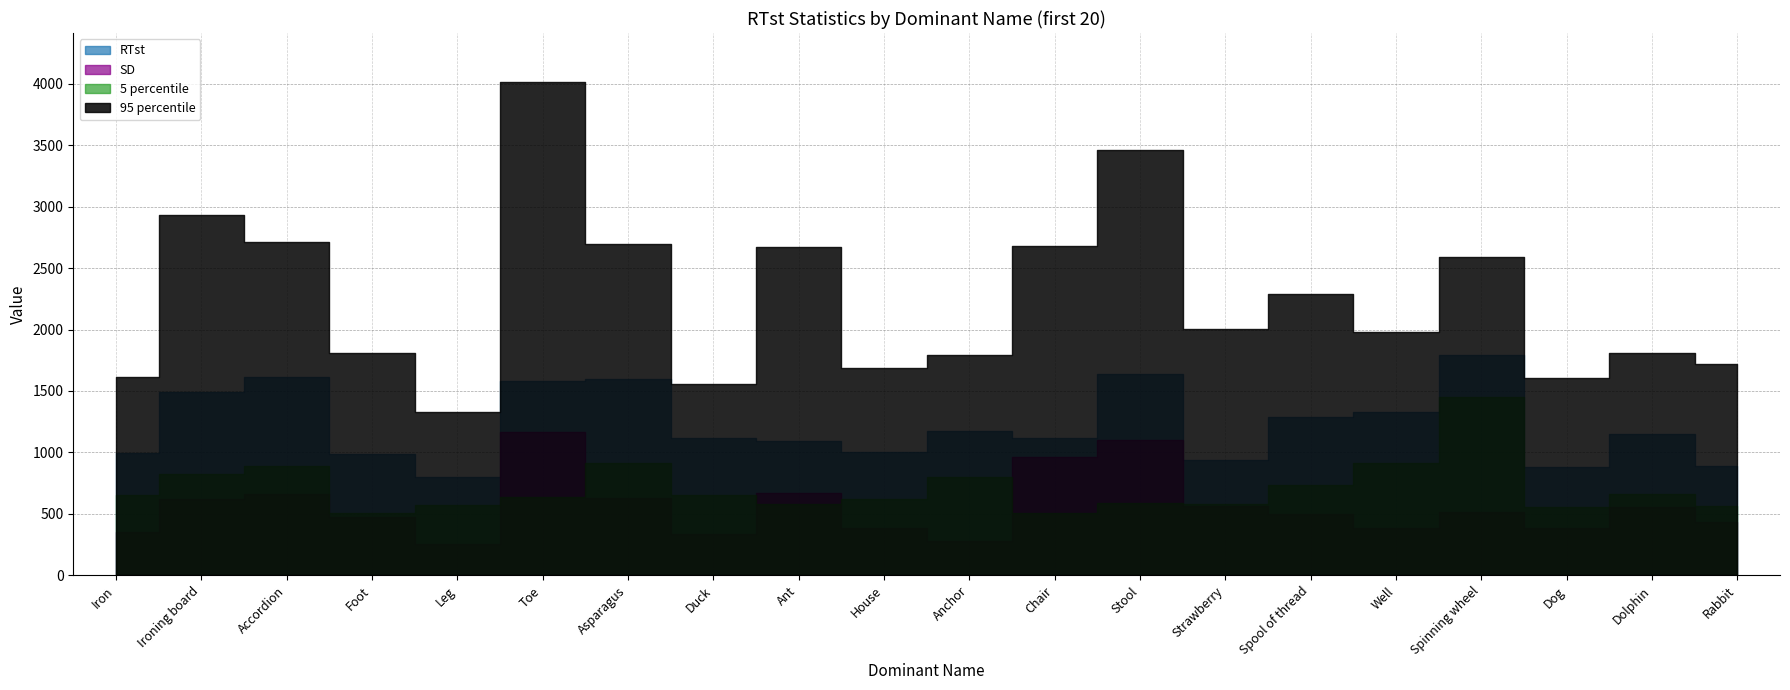

Reading right to left, what are all the values shown in this chart?

RTst: Rabbit=888.5	Dolphin=1150.1	Dog=884.9	Spinning wheel=1790.7	Well=1330.8	Spool of thread=1292.0	Strawberry=939.8	Stool=1636.5	Chair=1120.2	Anchor=1176.5	House=1005.4	Ant=1095.8	Duck=1116.7	Asparagus=1601.3	Toe=1578.1	Leg=801.8	Foot=987.3	Accordion=1616.4	Ironing board=1493.5	Iron=996.3
SD: Rabbit=429.6	Dolphin=556.9	Dog=381.0	Spinning wheel=517.7	Well=382.5	Spool of thread=496.2	Strawberry=566.8	Stool=1097.7	Chair=961.5	Anchor=276.8	House=383.0	Ant=665.9	Duck=335.8	Asparagus=627.8	Toe=1163.1	Leg=256.6	Foot=475.4	Accordion=664.2	Ironing board=620.2	Iron=348.0
5 percentile: Rabbit=562.5	Dolphin=659.8	Dog=558.6	Spinning wheel=1452.5	Well=912.8	Spool of thread=738.3	Strawberry=581.7	Stool=586.8	Chair=503.0	Anchor=800.0	House=618.5	Ant=581.5	Duck=656.5	Asparagus=913.6	Toe=638.5	Leg=574.8	Foot=508.1	Accordion=885.9	Ironing board=823.0	Iron=655.5
95 percentile: Rabbit=1716.4	Dolphin=1808.2	Dog=1601.7	Spinning wheel=2587.5	Well=1981.2	Spool of thread=2287.7	Strawberry=2006.6	Stool=3460.4	Chair=2683.0	Anchor=1791.0	House=1683.5	Ant=2672.6	Duck=1559.6	Asparagus=2696.2	Toe=4012.5	Leg=1330.3	Foot=1806.8	Accordion=2708.8	Ironing board=2928.9	Iron=1611.5